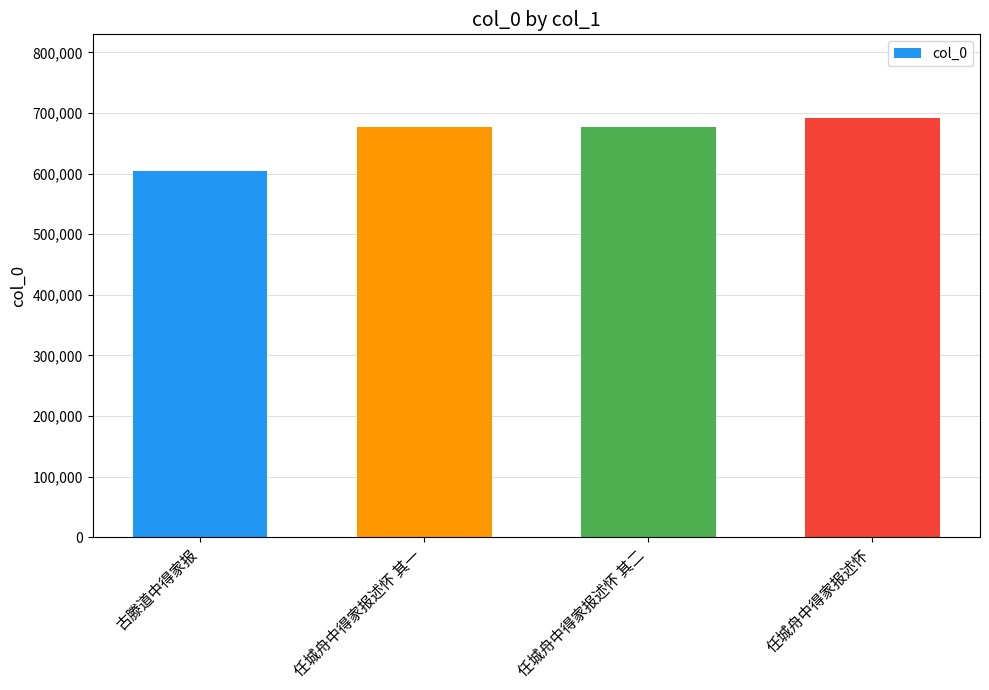

What is the change in value from 古滕道中得家报 to 任城舟中得家报述怀 其一?

+72811